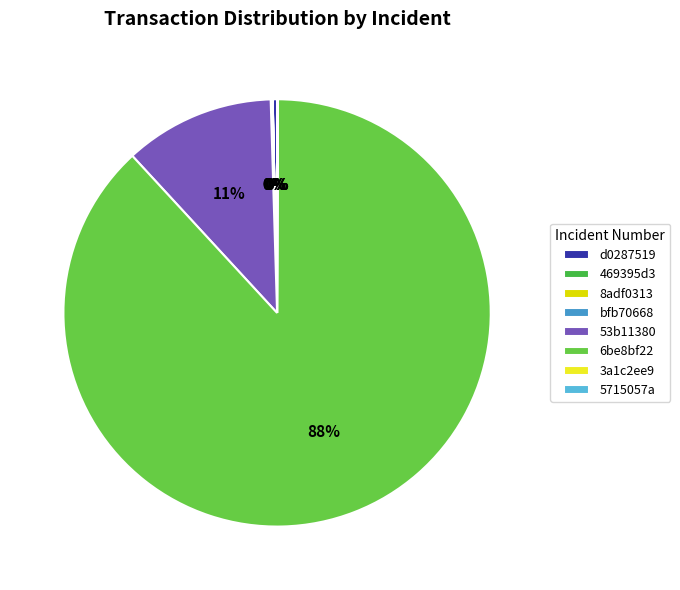

Approximately how many times larger is the value at 53b11380 compared to 6be8bf22?

0.1